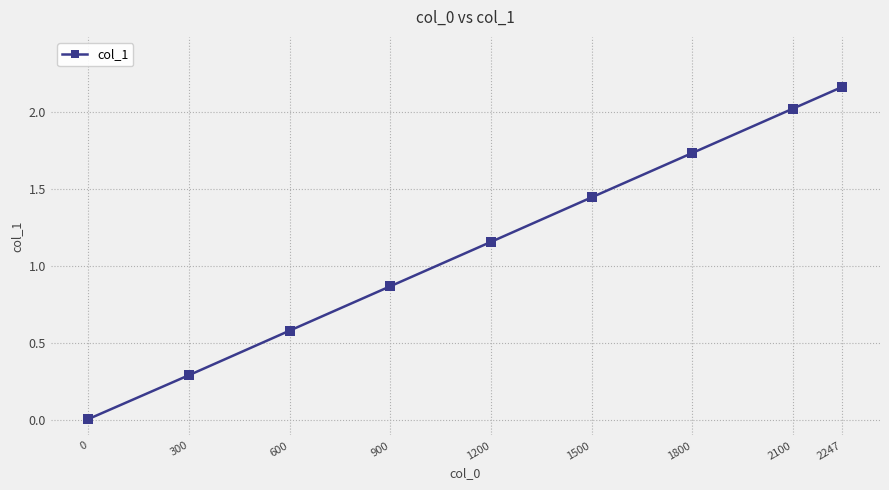

What is the difference between the maximum and second lowest values?

1.9